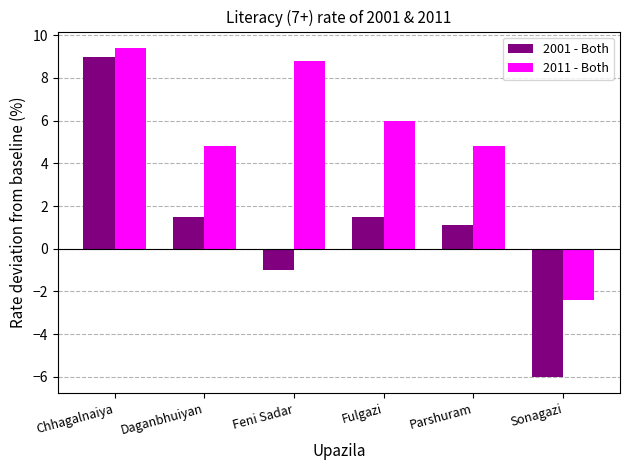

Which series has the widest spread of values?

2001 - Both